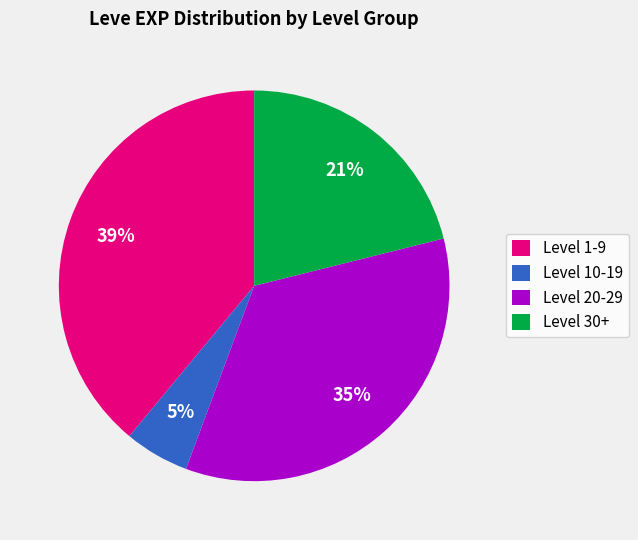

Rank the categories by value from highest to lowest.

Level 1-9, Level 20-29, Level 30+, Level 10-19